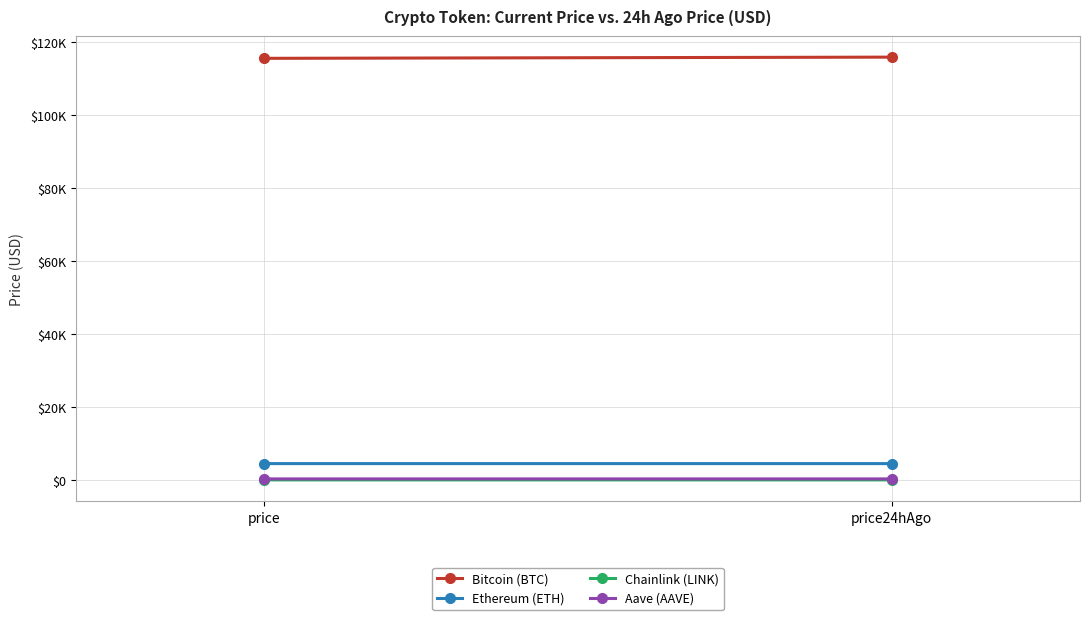

What is the average value of the Bitcoin (BTC) series?

115644.0